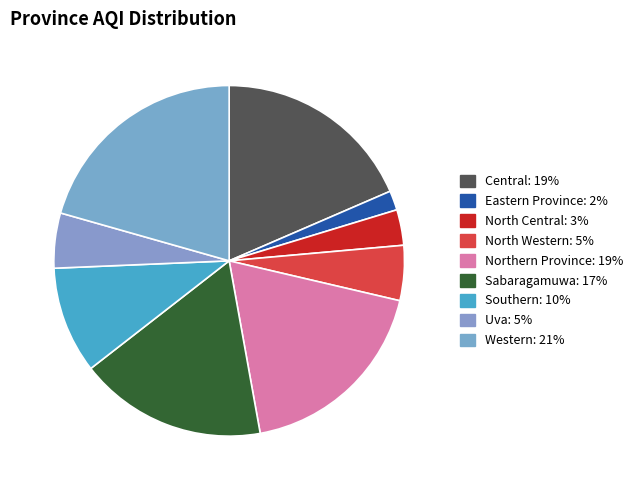

What is the smallest slice in the pie chart?

Eastern Province